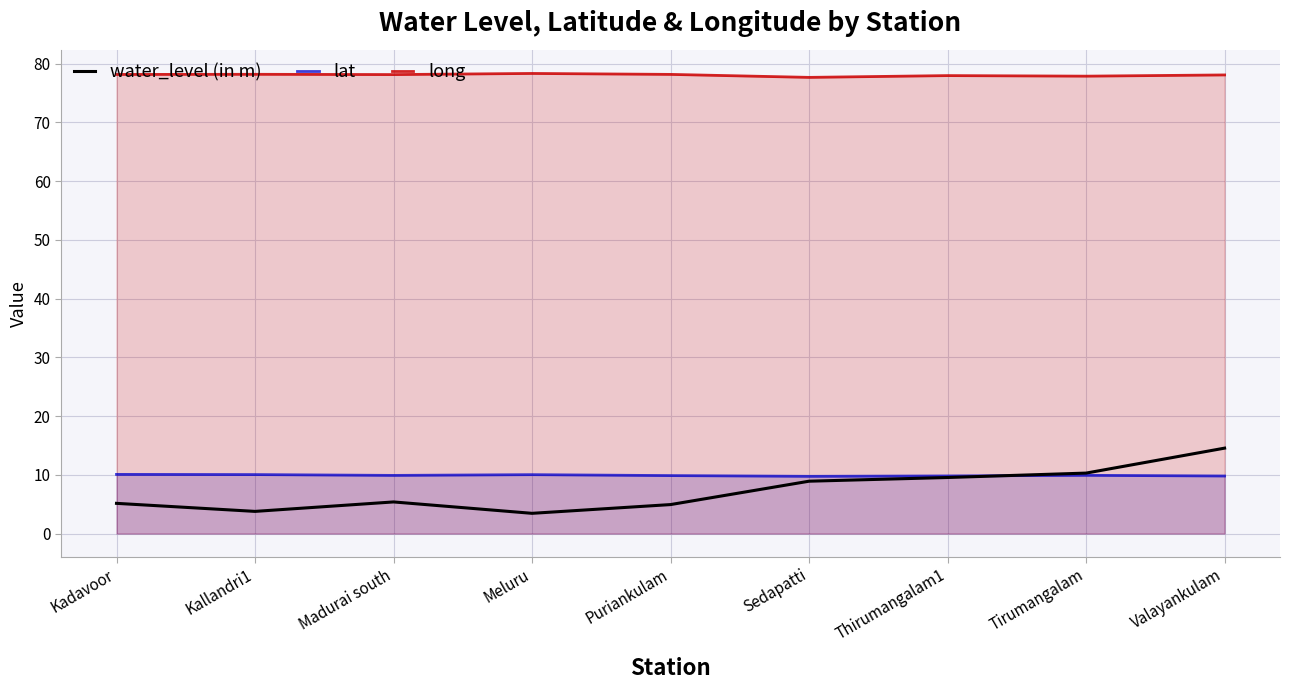

What is the difference between the maximum and minimum values in the long series?

0.7